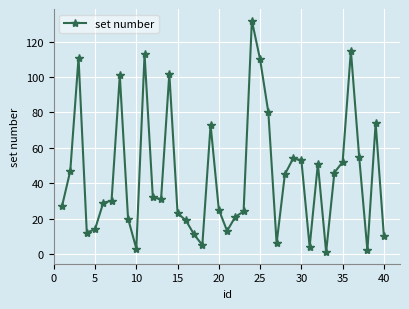

What is the maximum value shown in the chart?

132